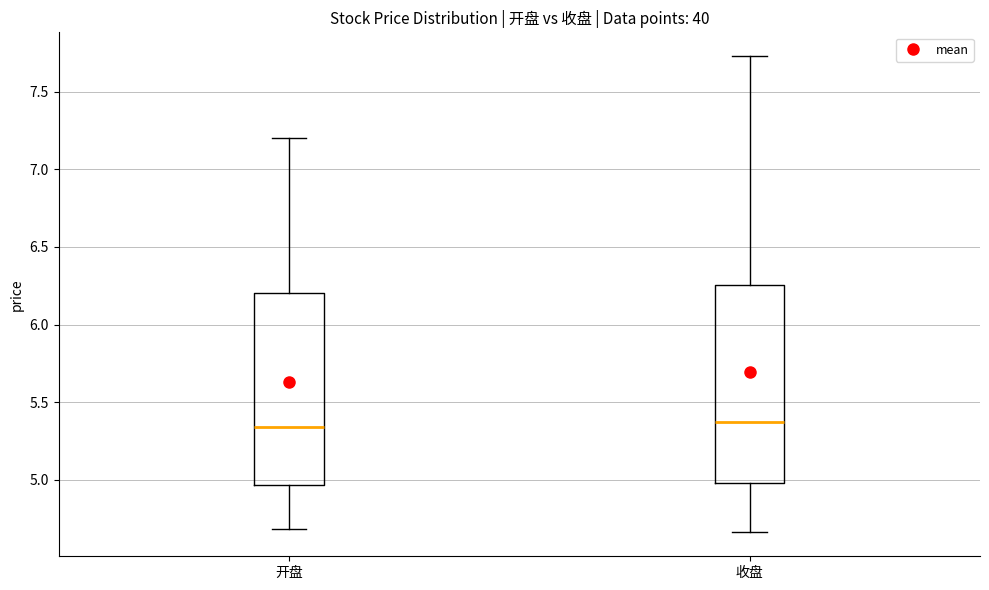

Reading left to right, transcribe this box plot: for each box, give where its median line is, the range the box spans, and where its two whiskers end, as read against the y-axis. The values are not printed on the chart, so give them approximately, as read against the axis.

开盘: median 5.35, box 4.95 to 6.20, whiskers 4.70 to 7.20
收盘: median 5.40, box 5.00 to 6.25, whiskers 4.65 to 7.75